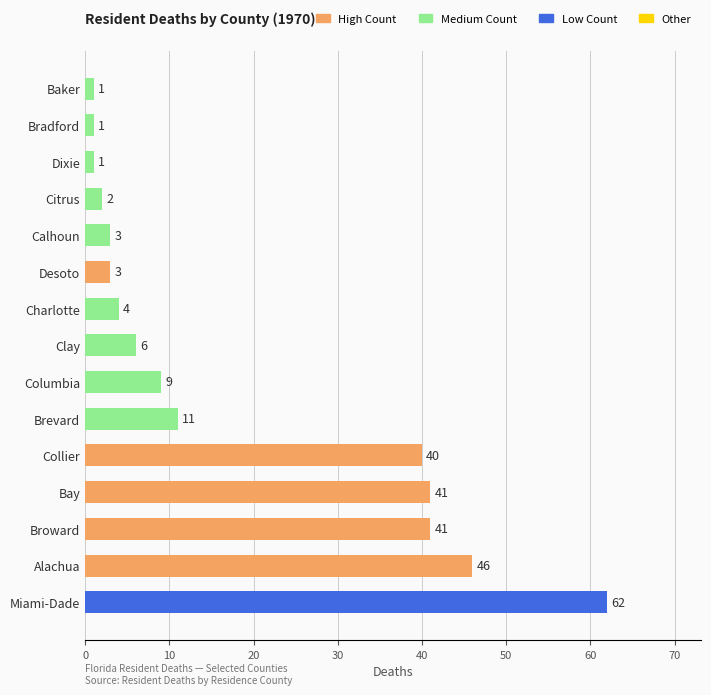

Approximately how many times larger is the value at Baker compared to Desoto?

0.3